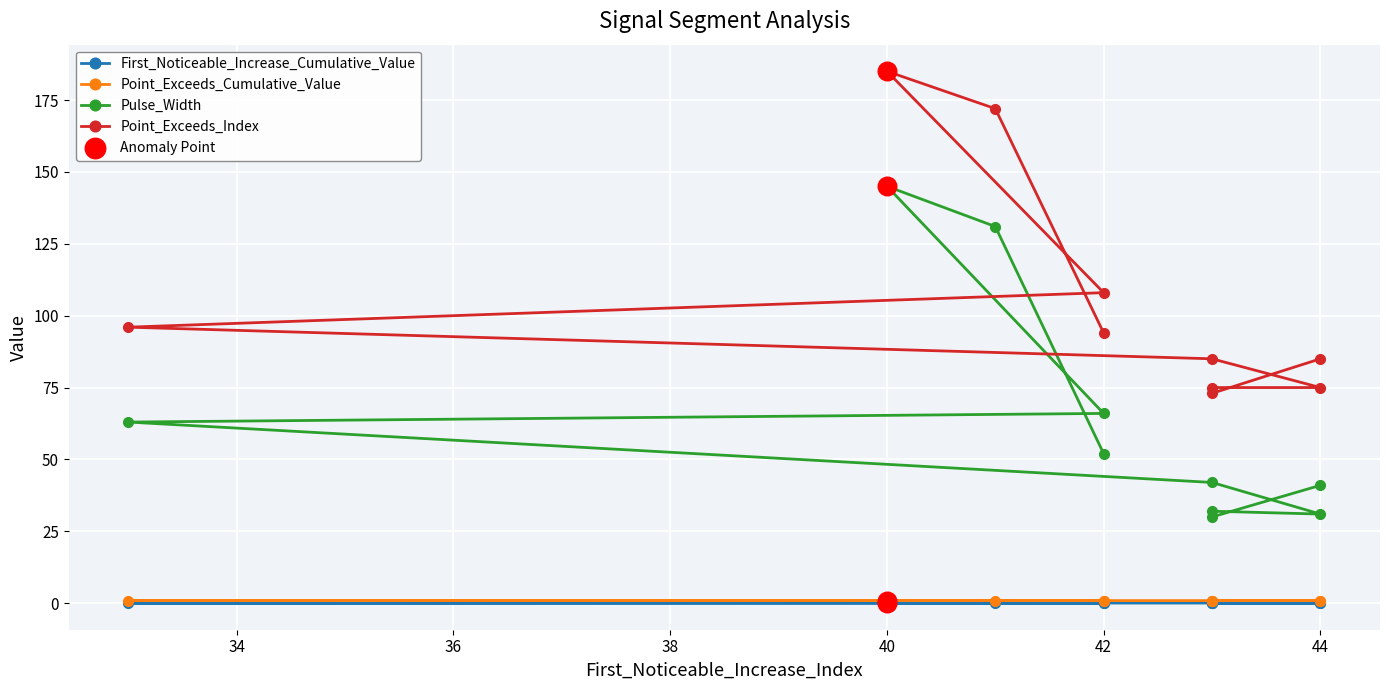

Which series has the widest spread of Y values?

Pulse_Width